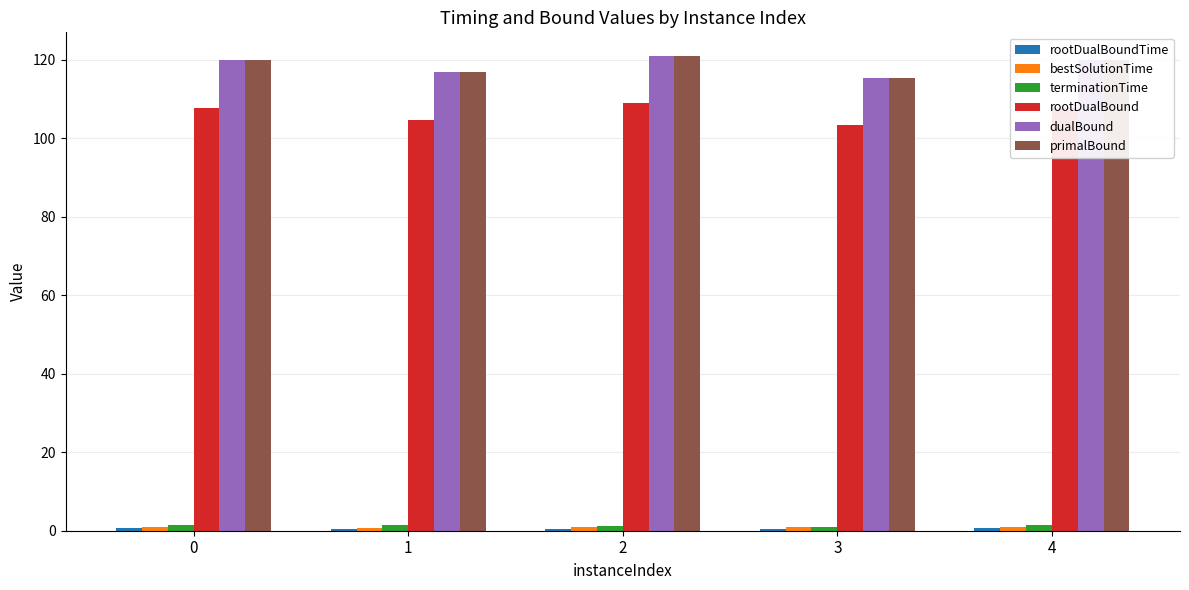

At how many categories does at least one series exceed 96?

5